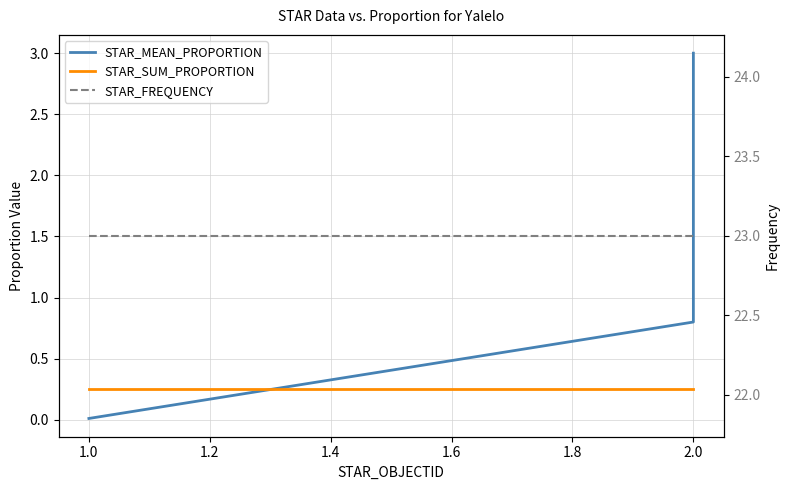

Reading right to left, transcribe all the data shown in this chart.

STAR_MEAN_PROPORTION: 3.0	0.8	0.0
STAR_SUM_PROPORTION: 0.3	0.3	0.3
STAR_FREQUENCY: 23.0	23.0	23.0